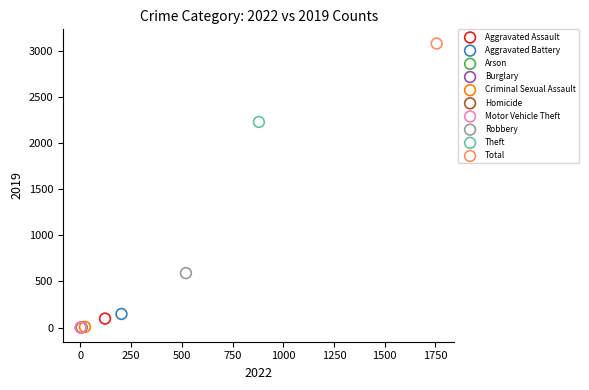

What are all the series names shown in the legend?

Aggravated Assault, Aggravated Battery, Arson, Burglary, Criminal Sexual Assault, Homicide, Motor Vehicle Theft, Robbery, Theft, Total